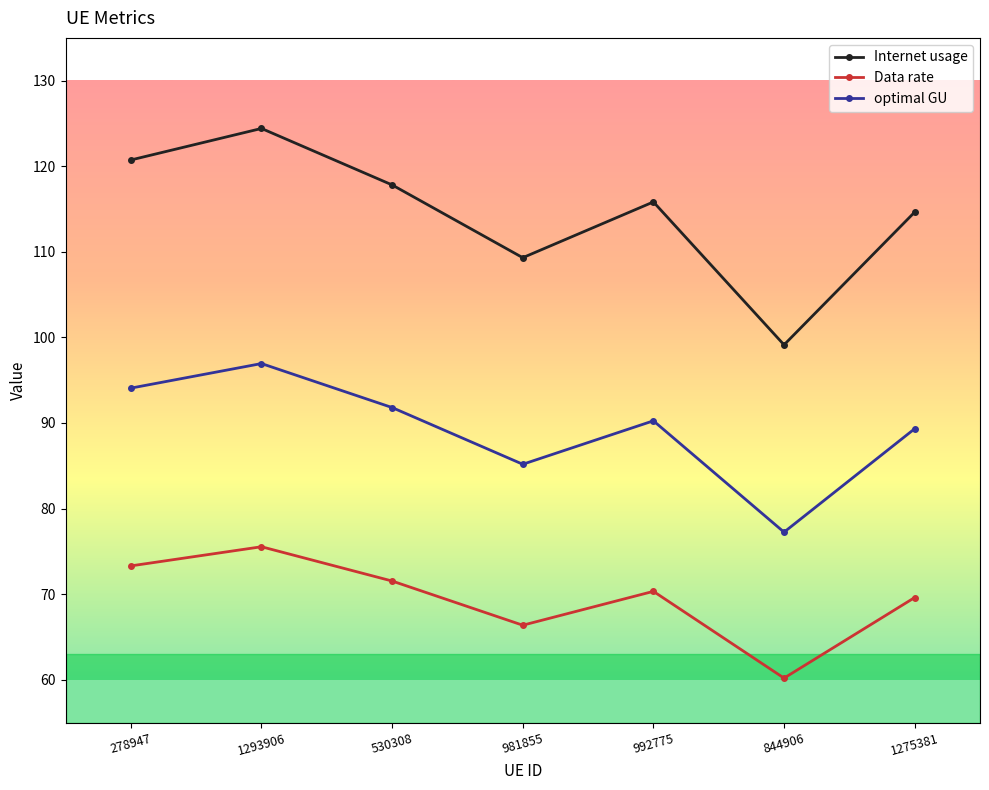

What is the maximum value shown in the chart?

124.4